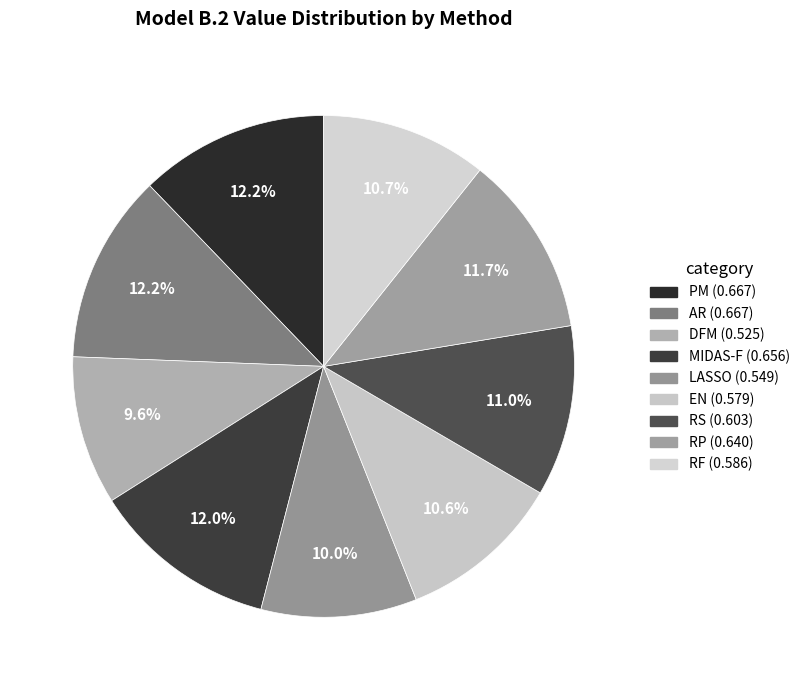

Is DFM the majority of the pie?

No